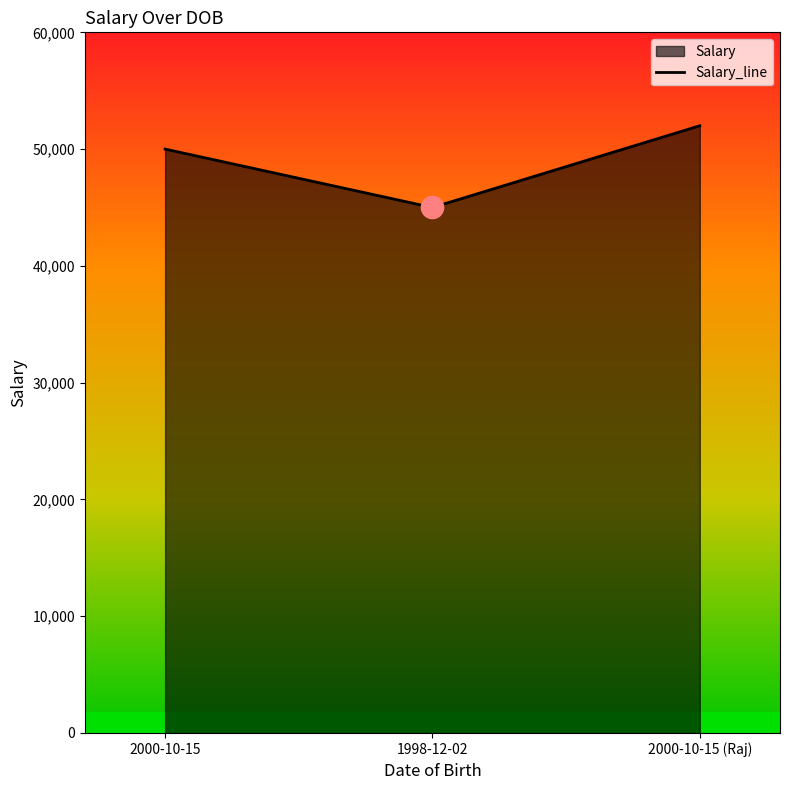

Does the chart have visible grid lines?

No